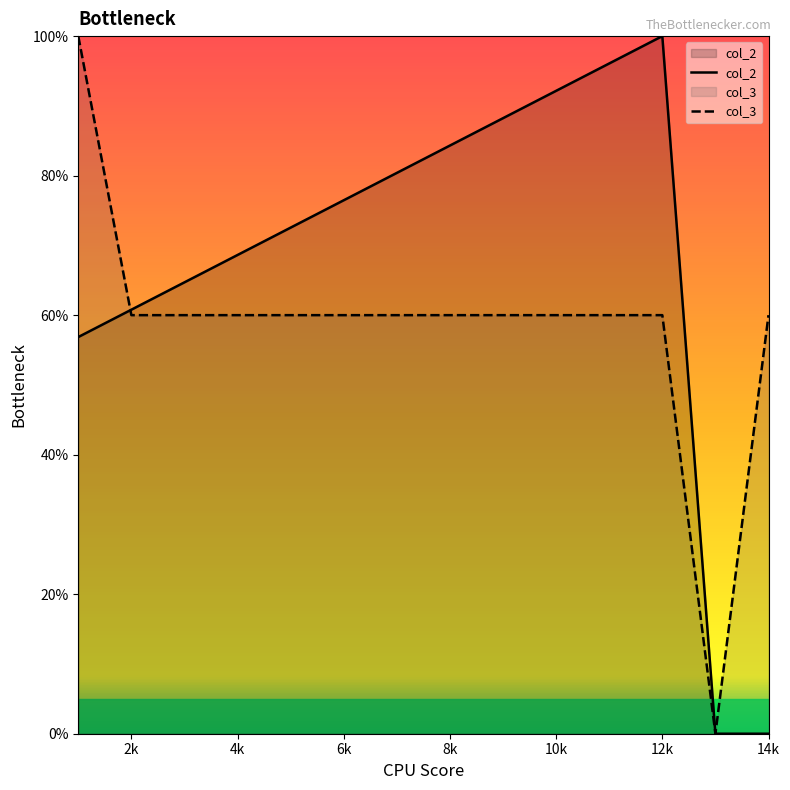

Which series has the largest range (max minus min)?

col_2